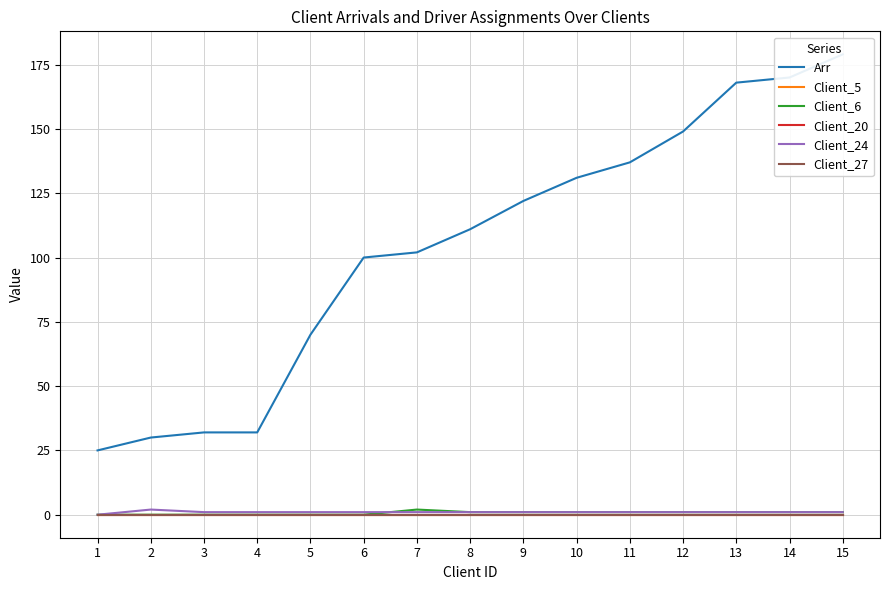

True or false: Arr has a value of 111 at 8.

True